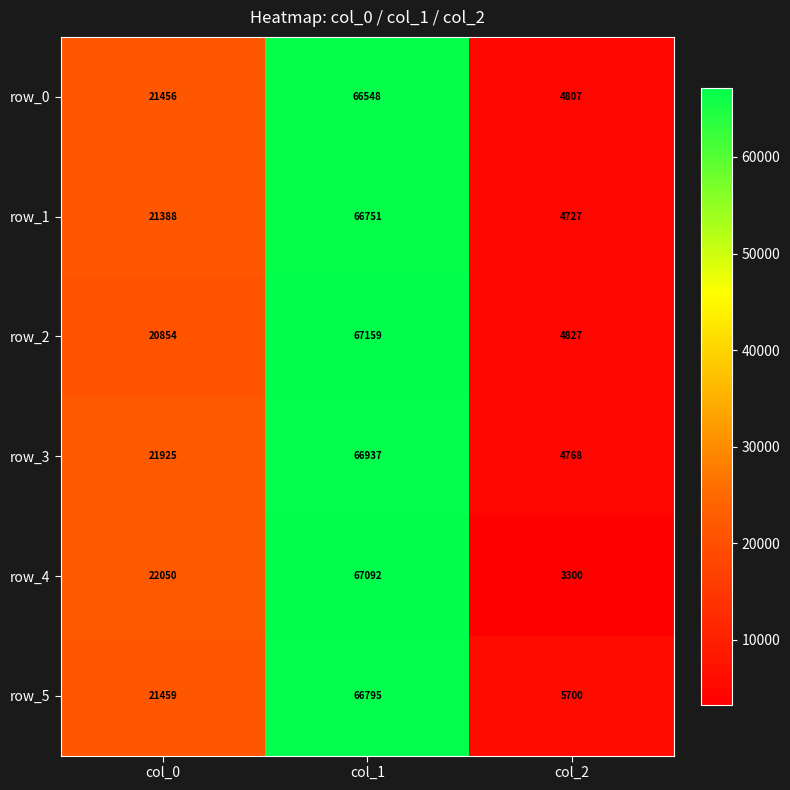

Which series has the widest spread of values?

row_4